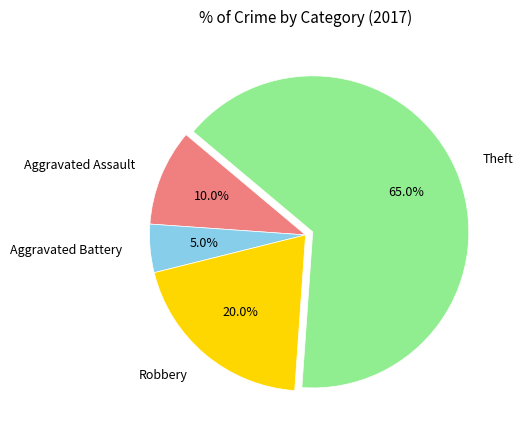

Which slice is the smallest?

Aggravated Battery